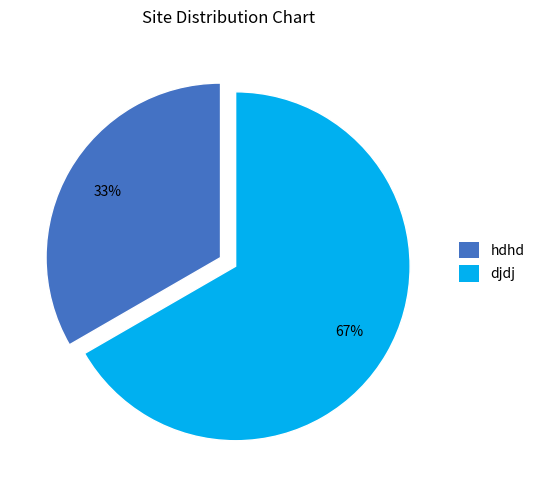

To the nearest percent, what is the average slice percentage?

50%